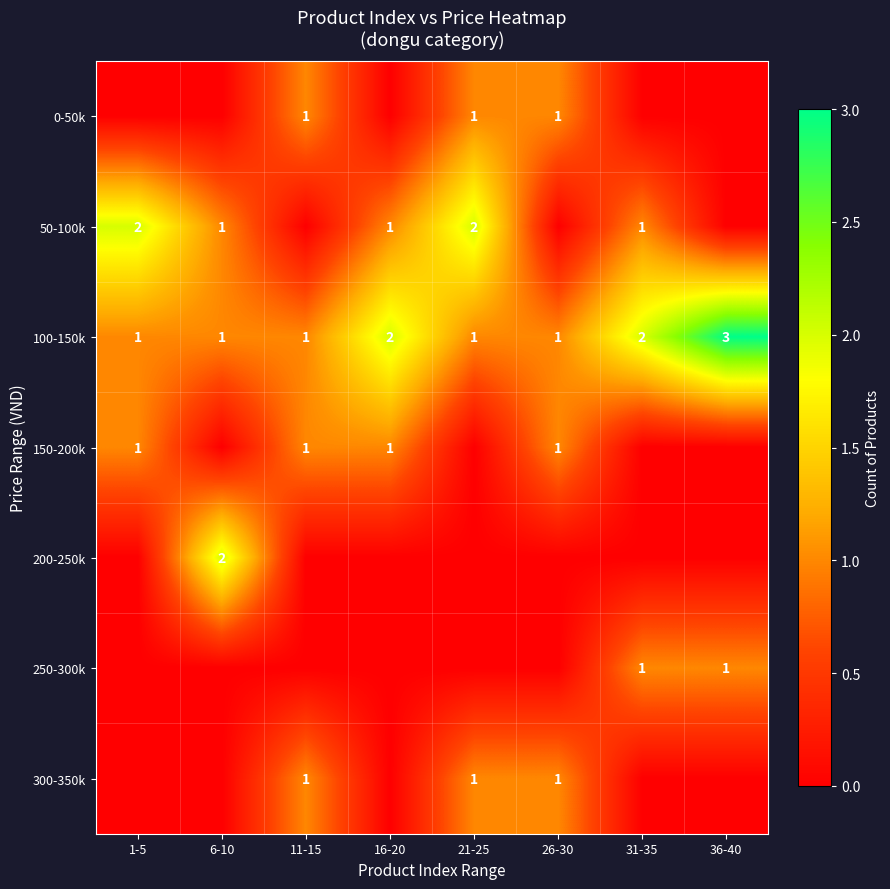

What is the highest value of the 100-150k series?

3